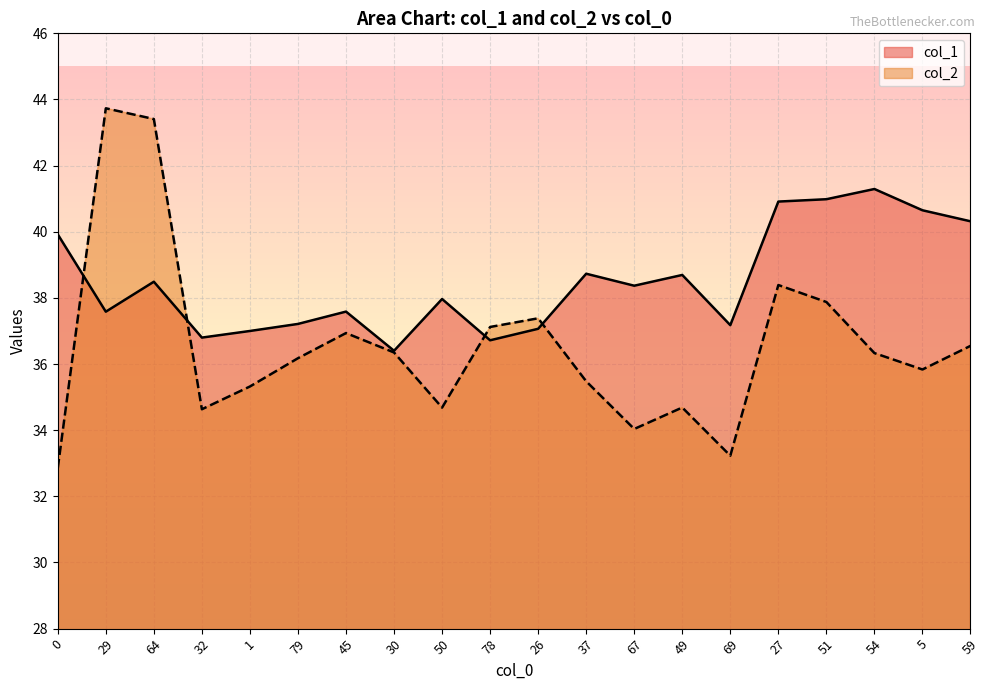

List the series in order of their peak value, highest first.

col_2, col_1